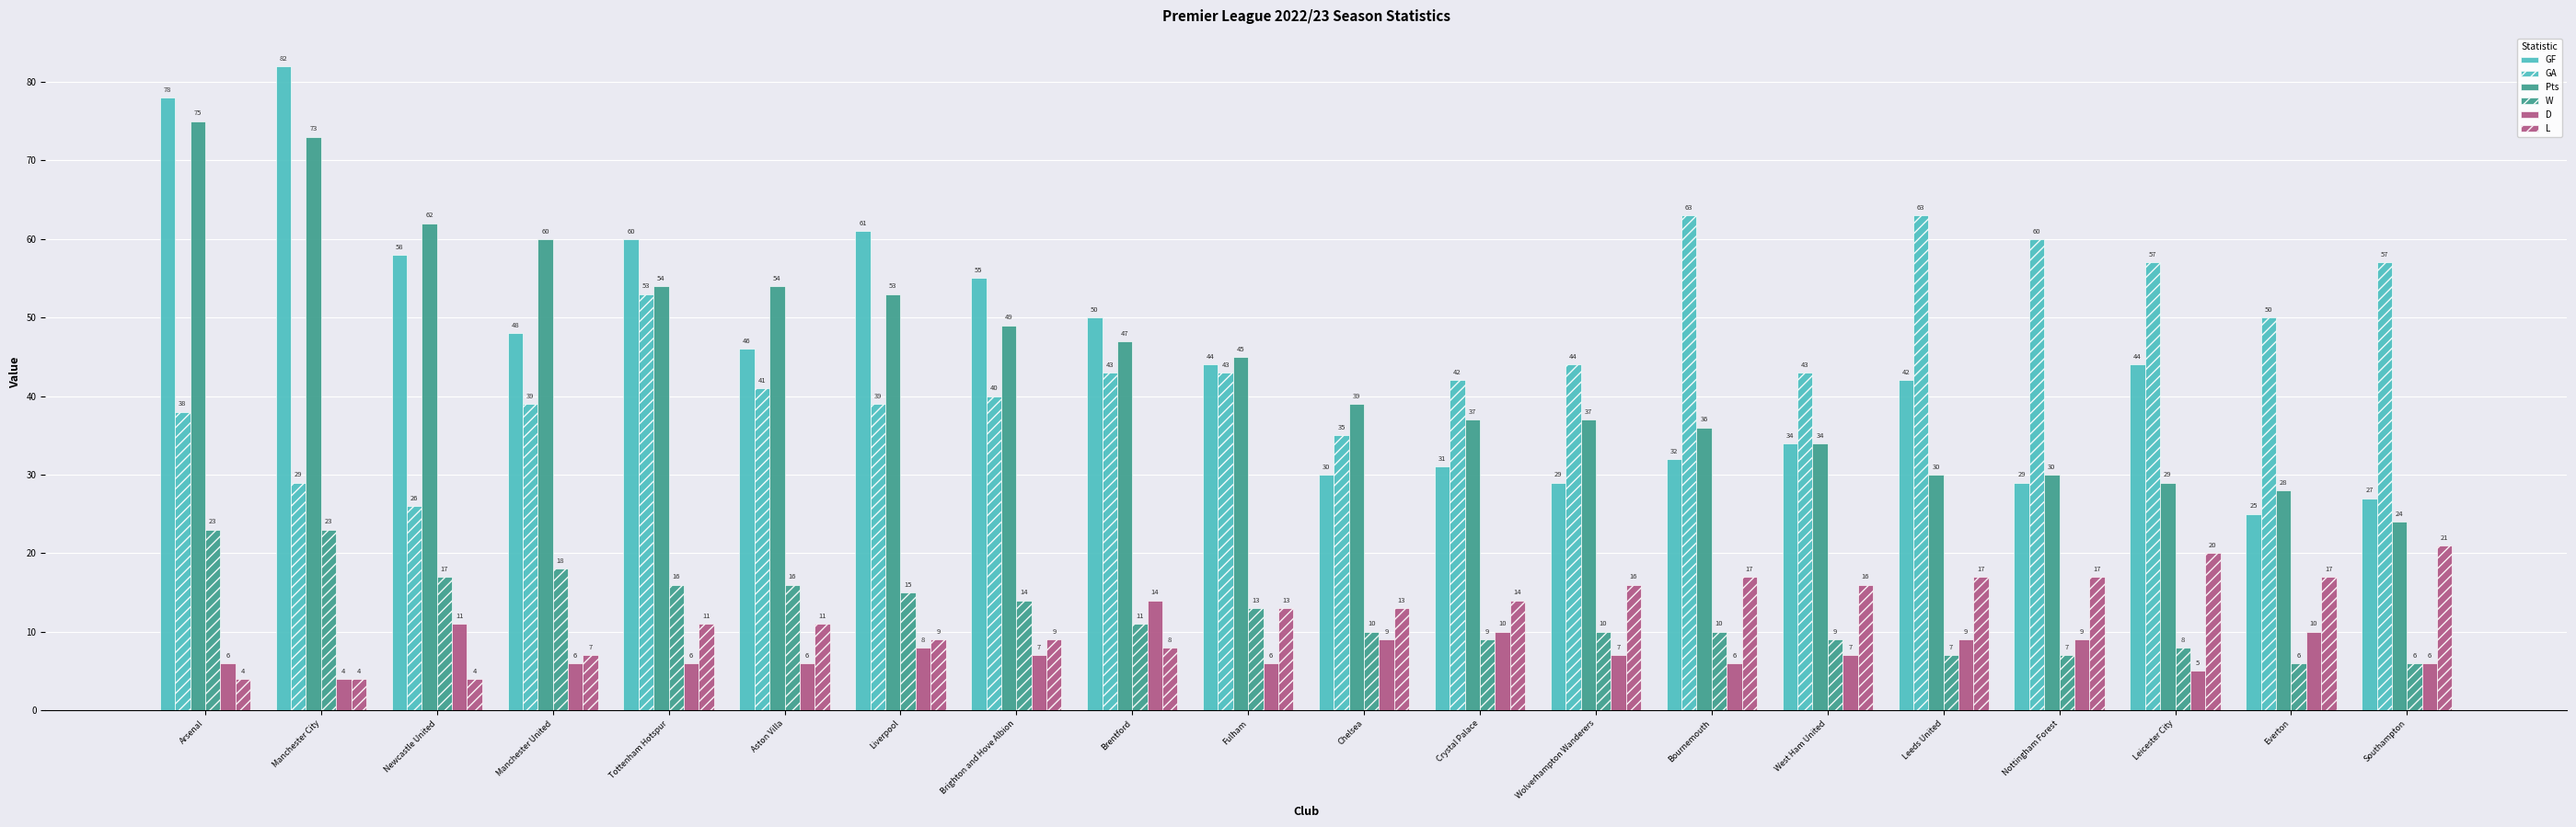

What is the label of the 3rd bar from the right?

Leicester City